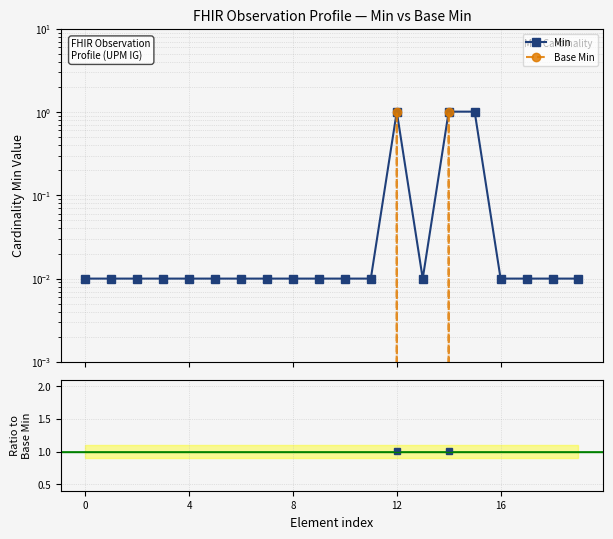

Which series has the largest total across all categories?

Min